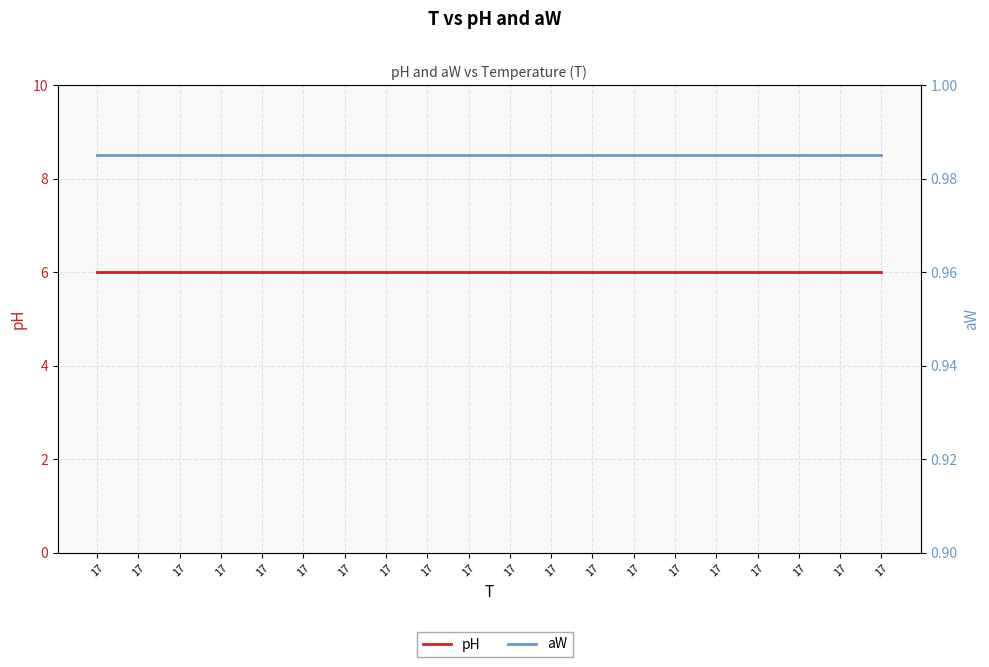

True or false: pH and aW cross at least once.

False